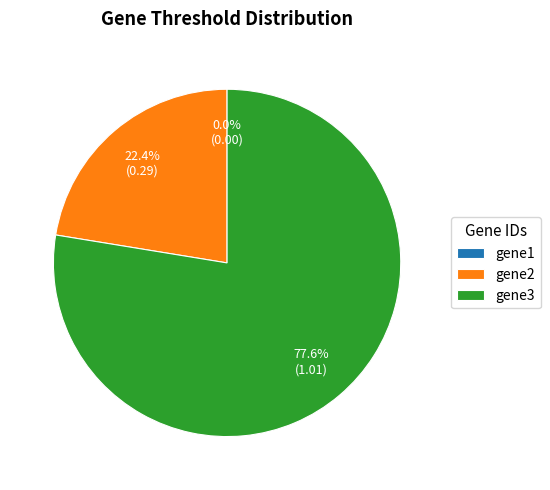

Which category has the biggest portion of the pie?

gene3